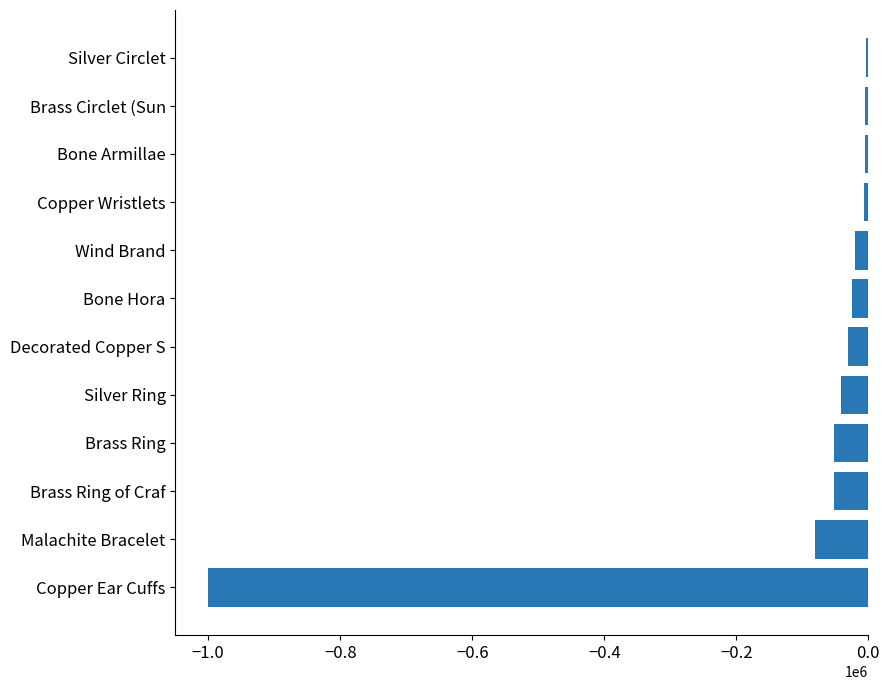

What is the difference between the maximum and minimum values?

996506